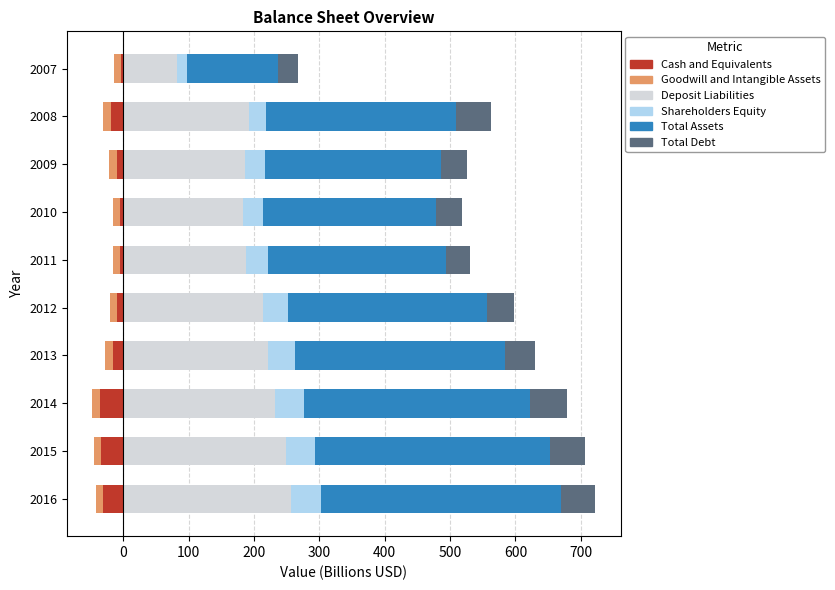

What is the minimum value shown in the chart?

-36.1